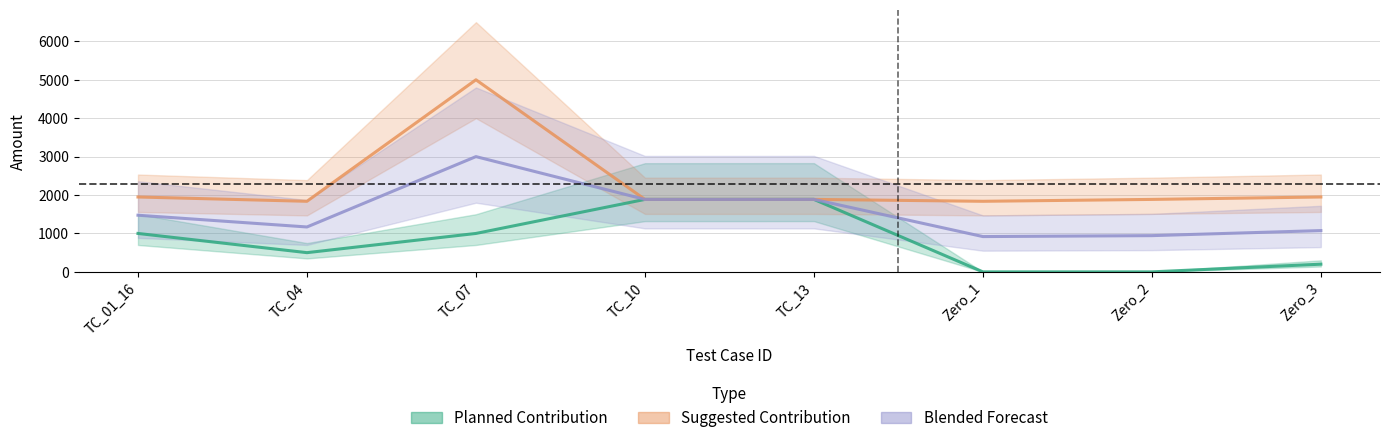

Where is the first local maximum for Suggested Contribution?

TC_07